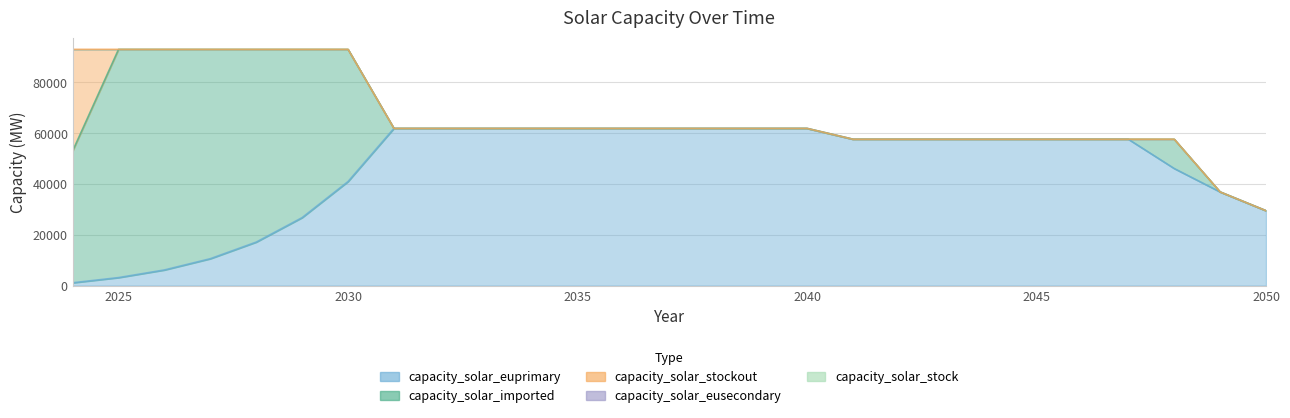

What is the spread (max minus min) of values at 2046?

57655.2